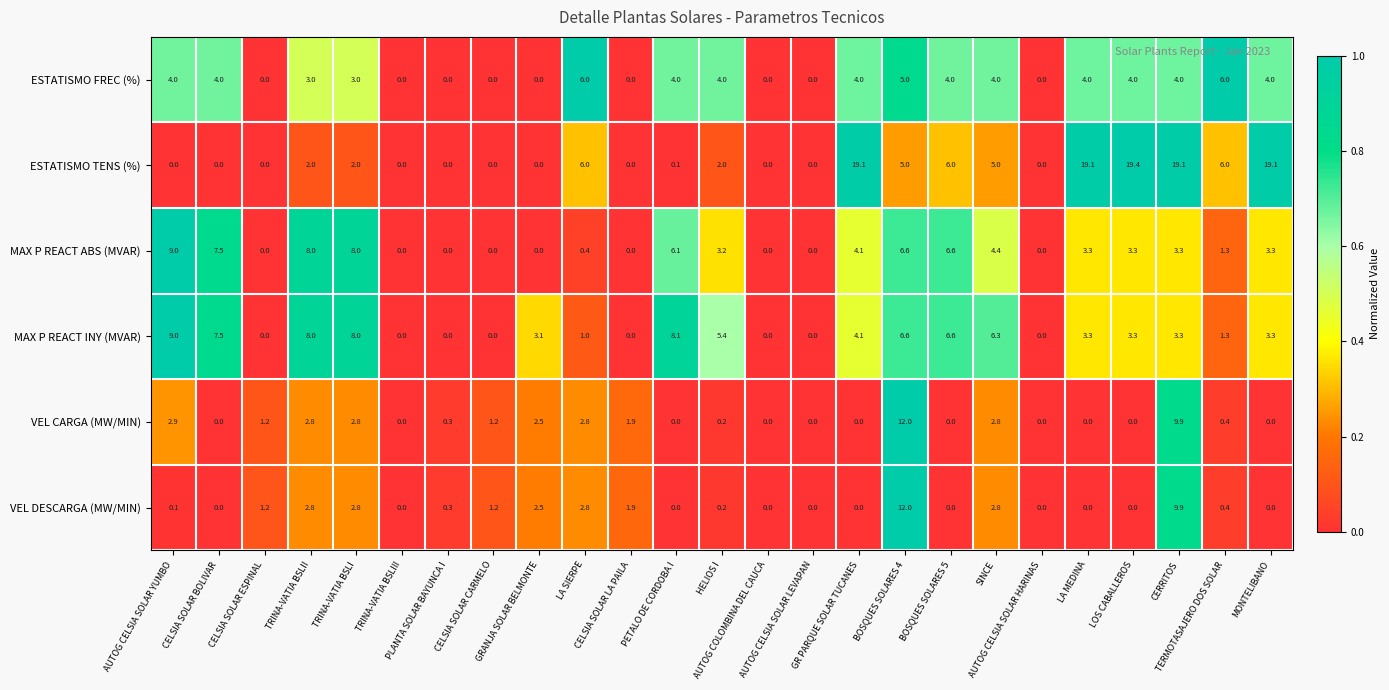

How many series are shown in this chart?

6